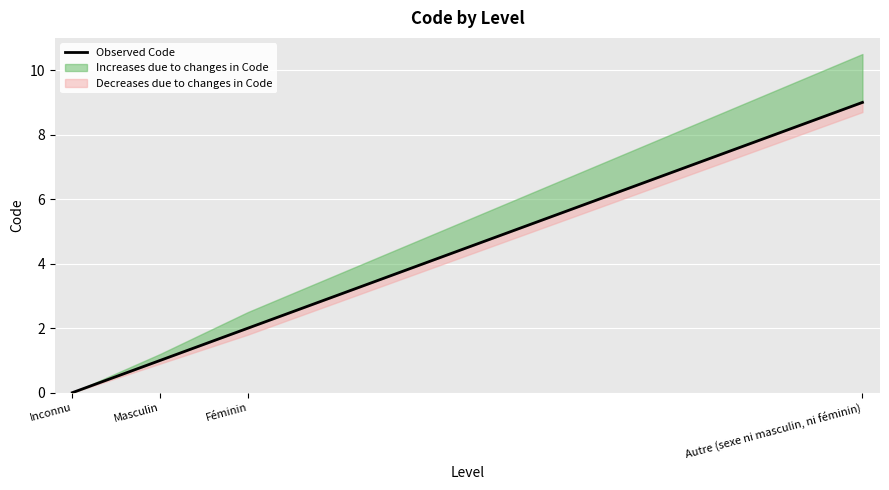

How many data points does each series have?

4